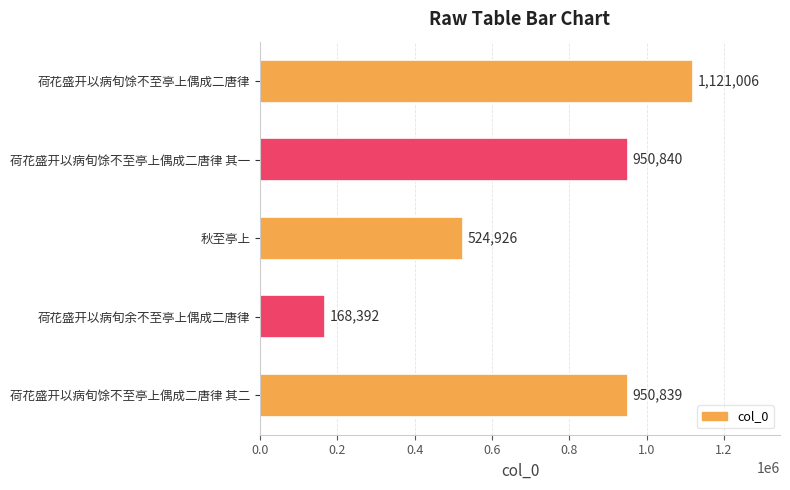

What is the difference between the maximum and minimum values?

952614